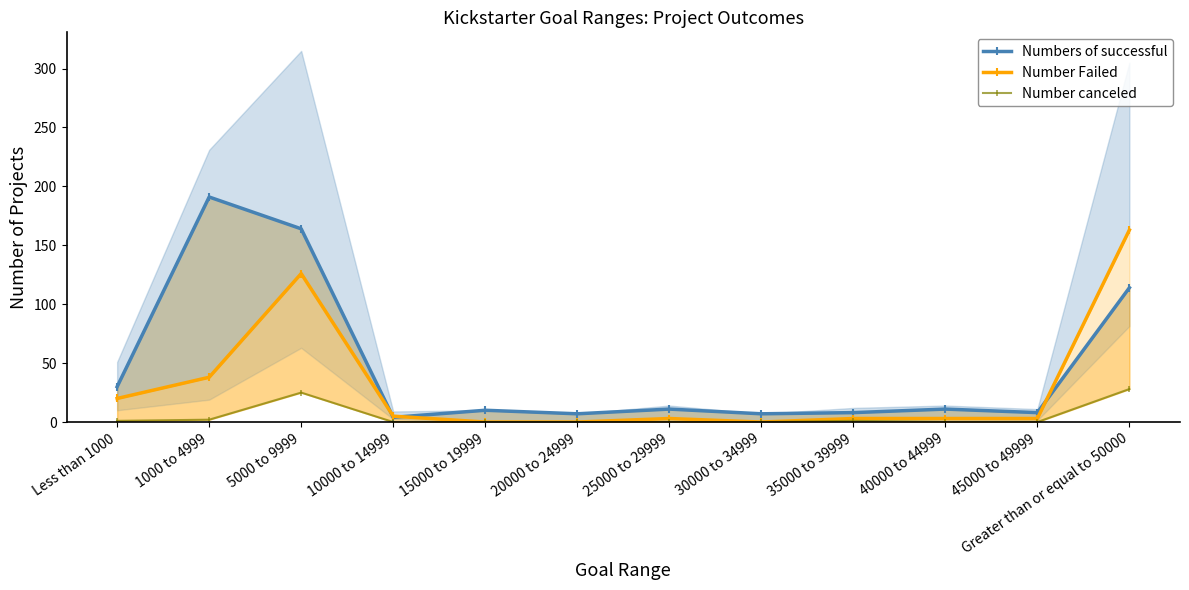

Which series has the widest spread of values?

Numbers of successful